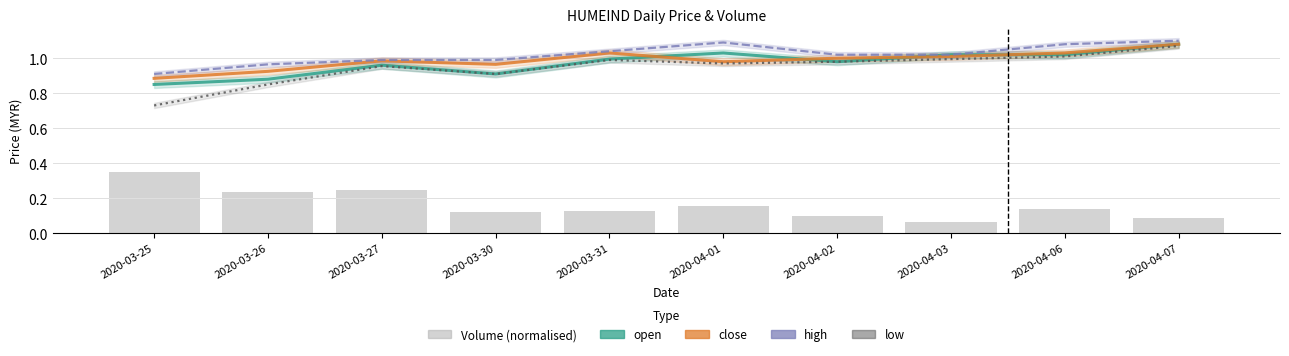

Rank the series at 2020-03-26 from lowest to highest value.

Volume (normalised), low, open, close, high